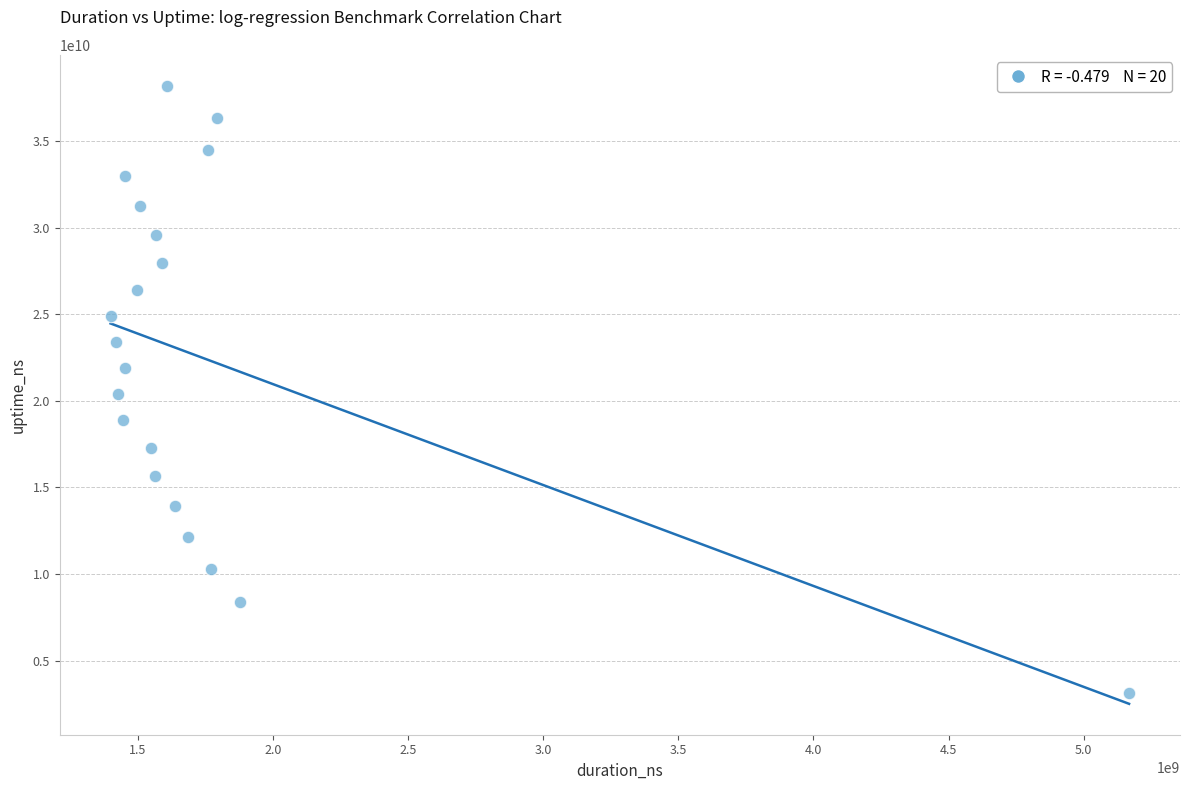

What is the range of X values (max minus min)?

3767374086